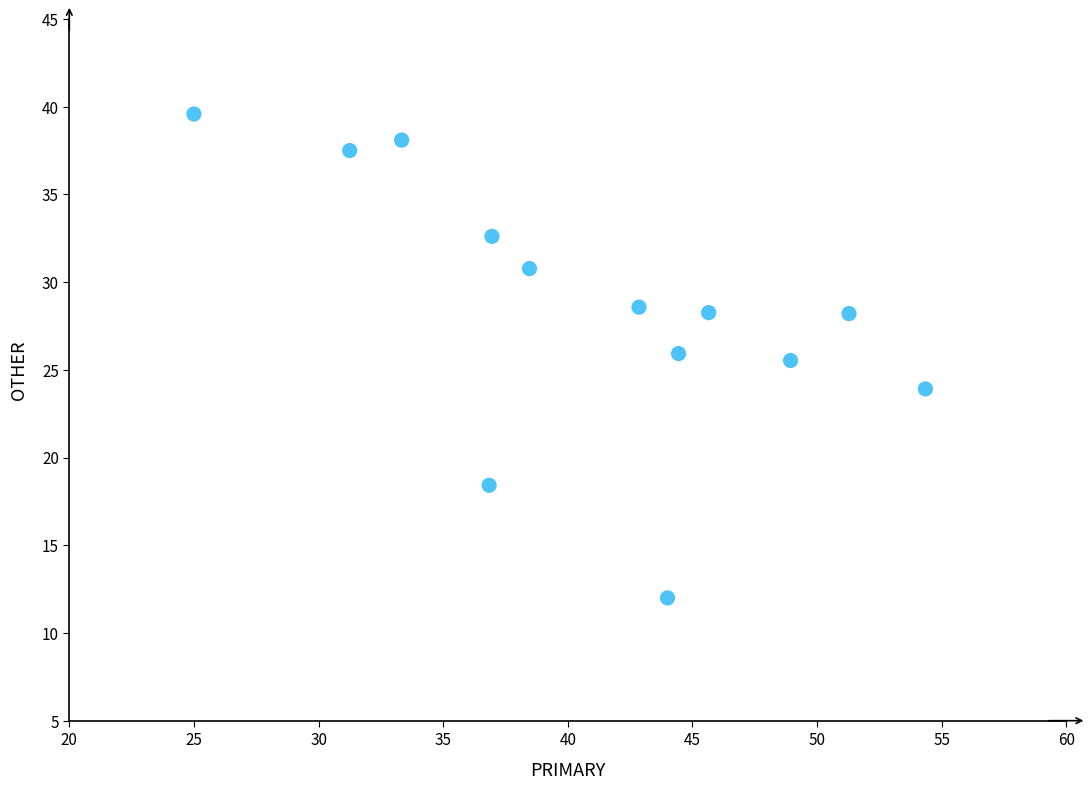

What is the range of X values (max minus min)?

29.3